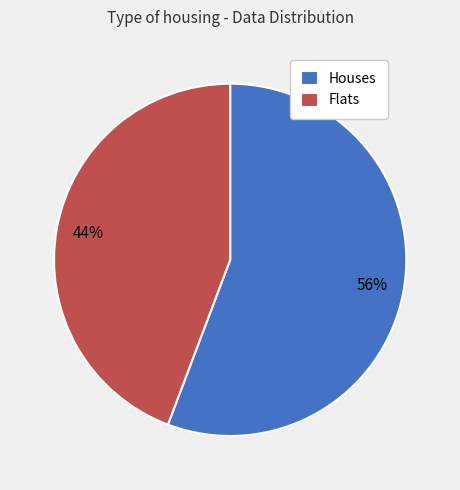

How many slices are in this pie chart?

2